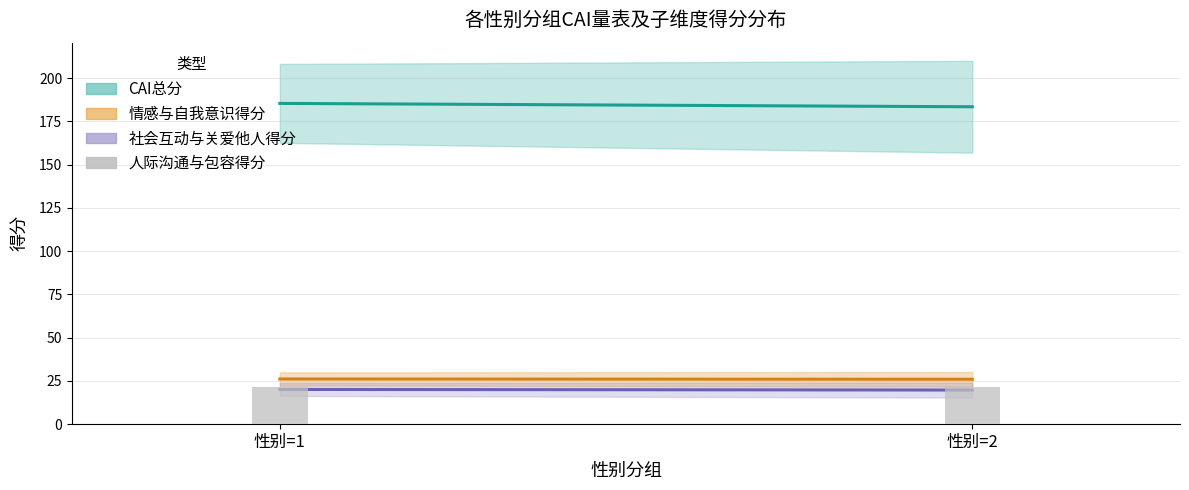

What is the average value?

21.3